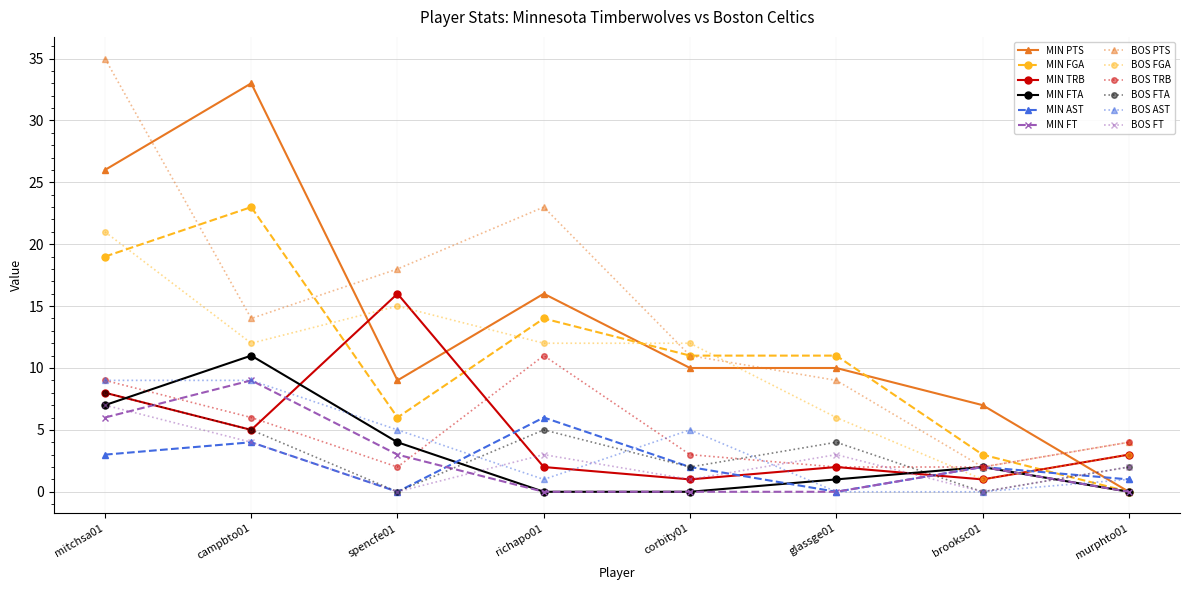

True or false: MIN TRB and MIN FT intersect in this chart.

True